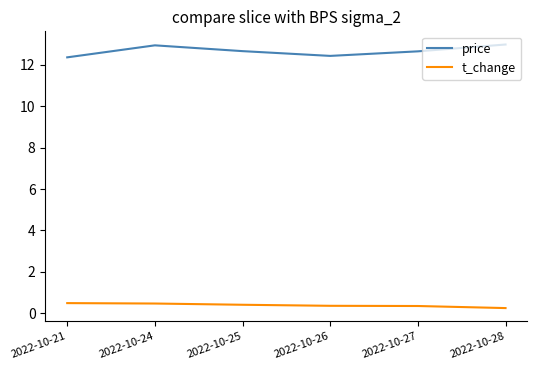

Is the value of price at 2022-10-25 greater than the value of t_change at 2022-10-26?

Yes